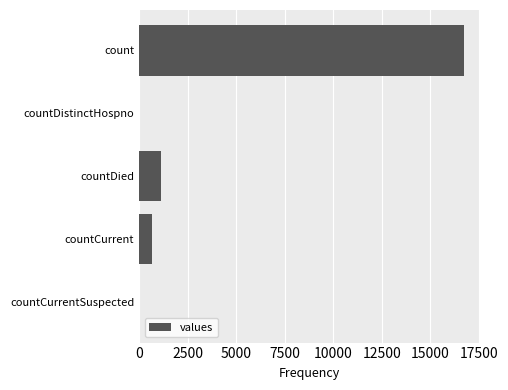

Count the number of categories in the chart.

5